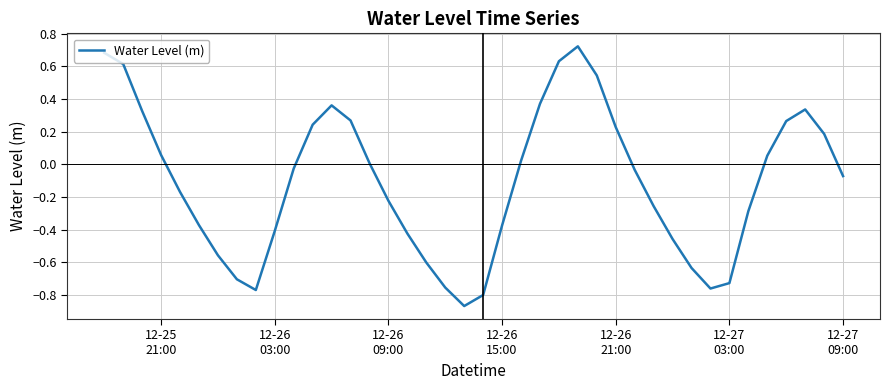

What is the difference between the maximum and minimum values?

1.6